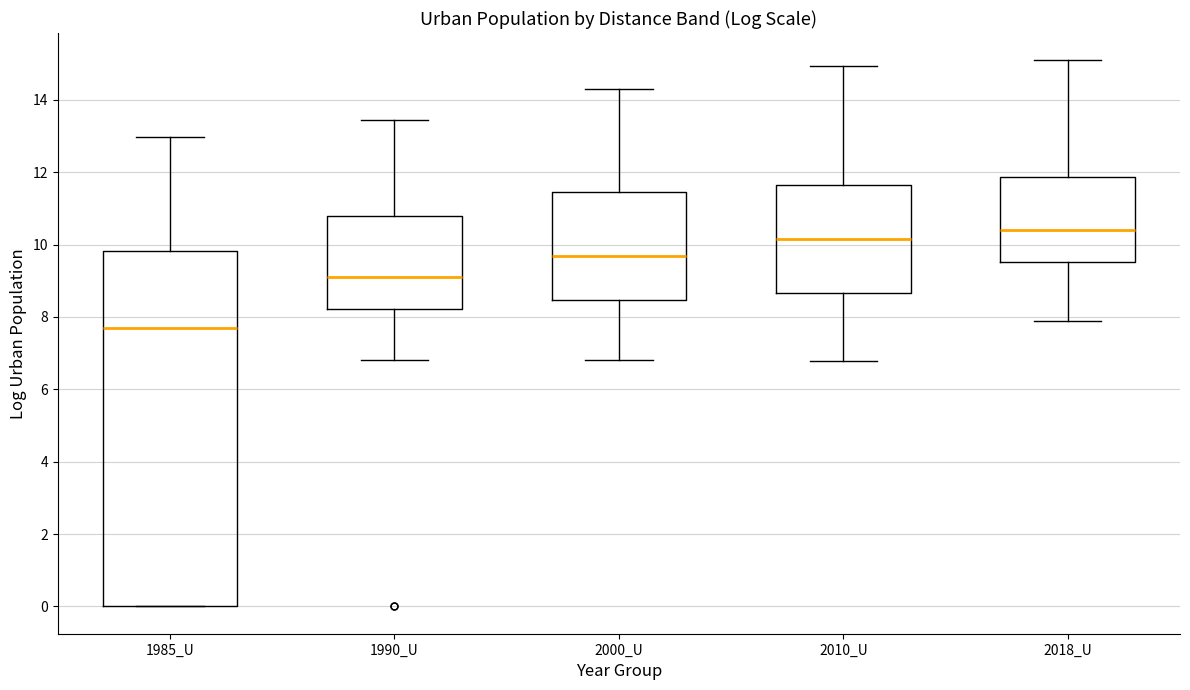

Reading left to right, transcribe this box plot: for each box, give where its median line is, the range the box spans, and where its two whiskers end, as read against the y-axis. The values are not printed on the chart, so give them approximately, as read against the axis.

1985_U: median 7.6, box 0.0 to 9.8, whiskers 0.0 to 13.0
1990_U: median 9.0, box 8.2 to 10.8, whiskers 6.8 to 13.4
2000_U: median 9.6, box 8.4 to 11.4, whiskers 6.8 to 14.2
2010_U: median 10.2, box 8.6 to 11.6, whiskers 6.8 to 15.0
2018_U: median 10.4, box 9.6 to 11.8, whiskers 7.8 to 15.0